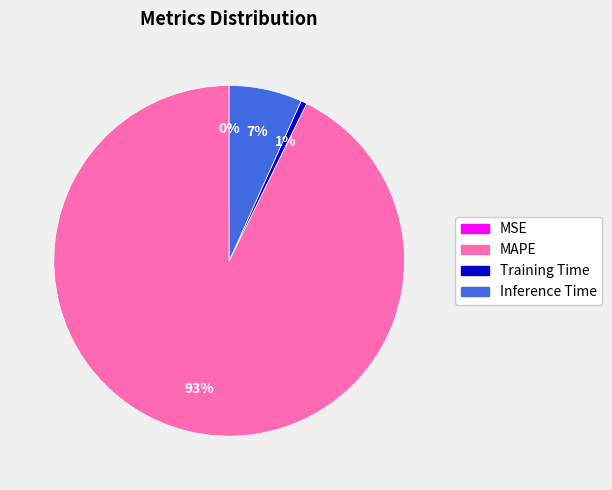

To the nearest percent, what is the average slice percentage?

25%